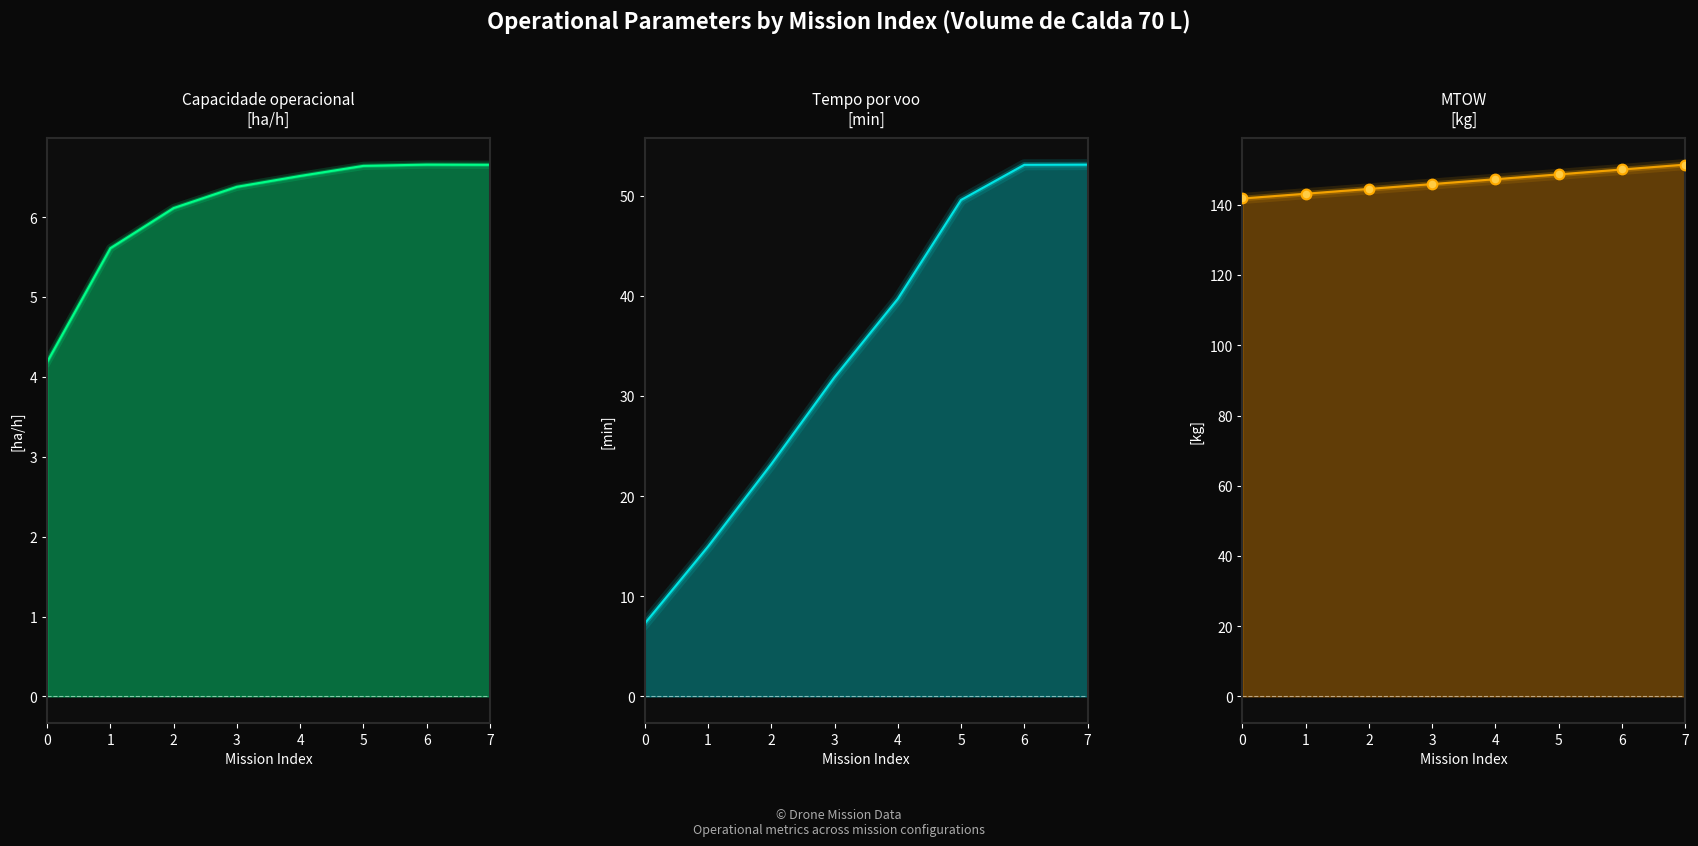

Where is the first local maximum for Capacidade operacional [ha/h]?

6